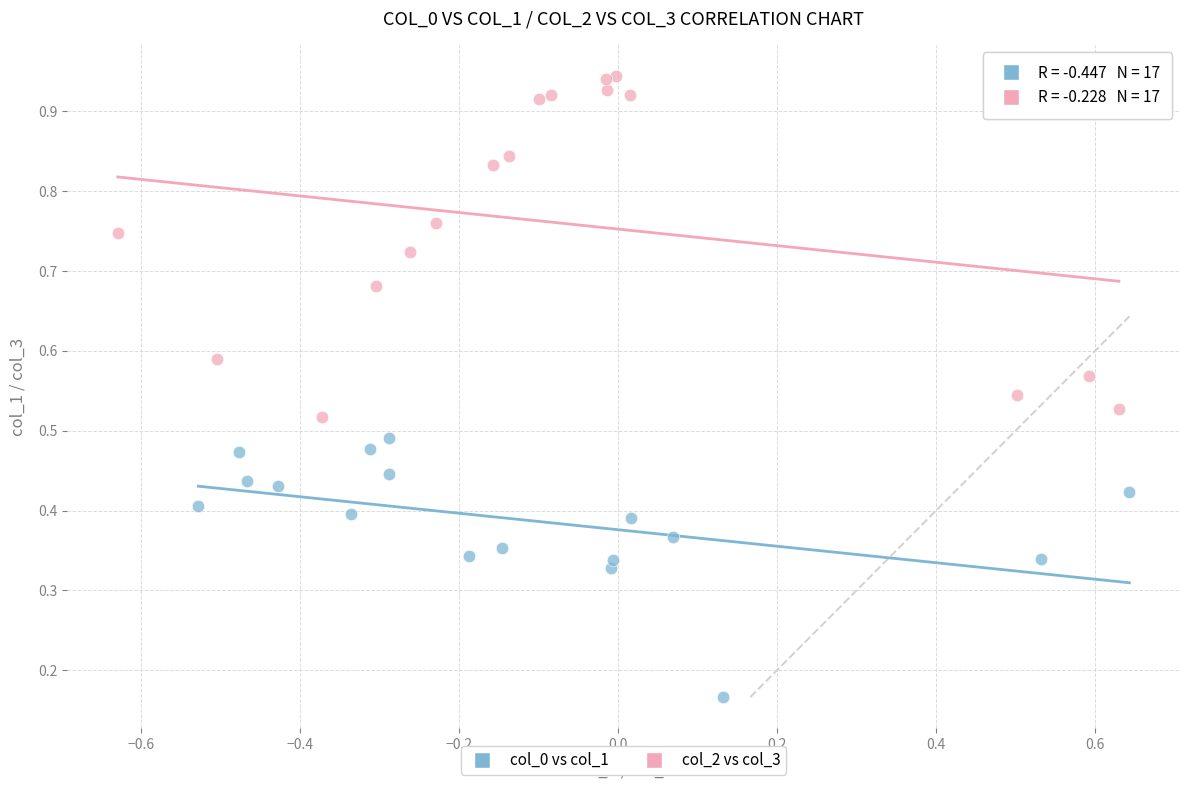

Which series has the widest spread of Y values?

col_2 vs col_3